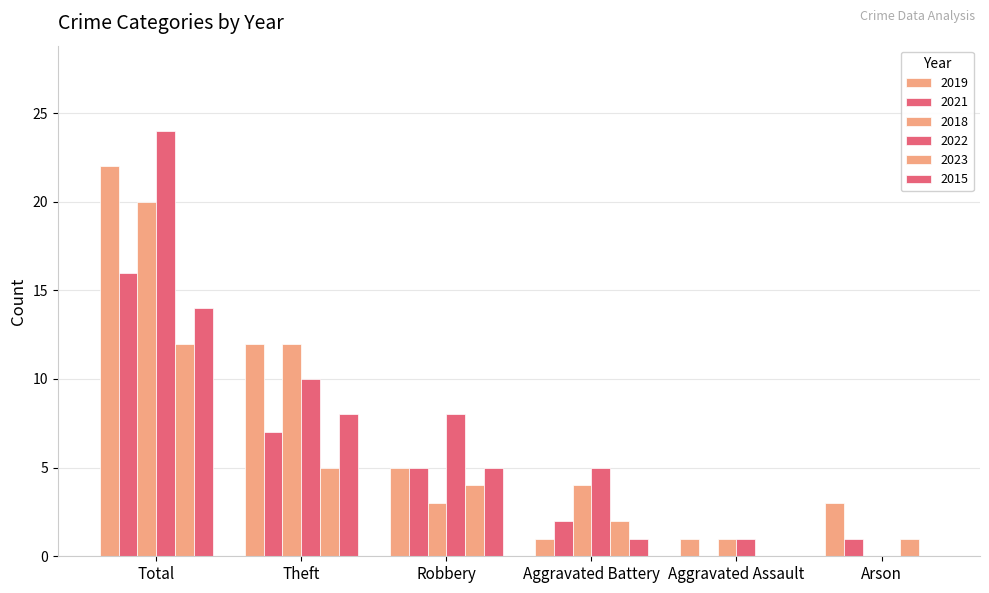

What value does the 2019 series have at Arson?

3